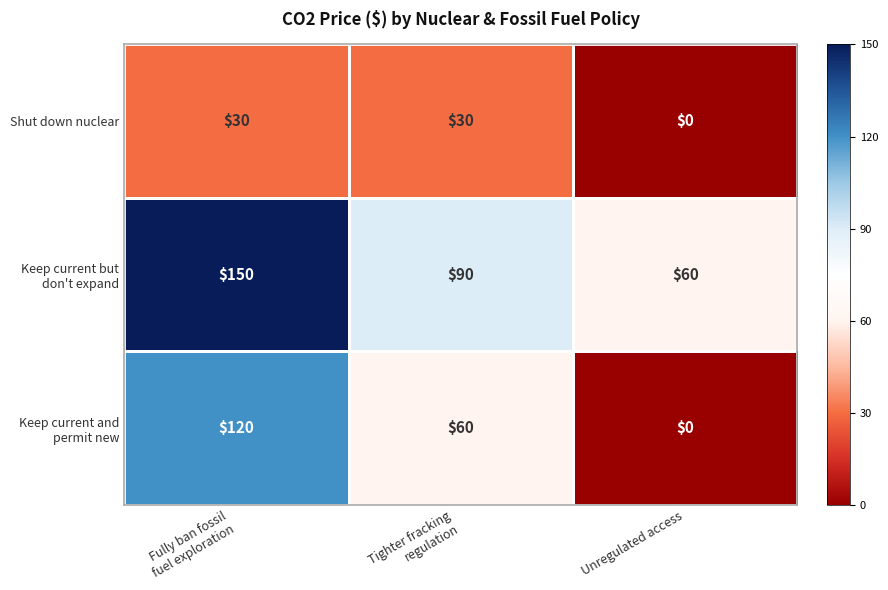

Which category has the lowest value across all series?

Unregulated access